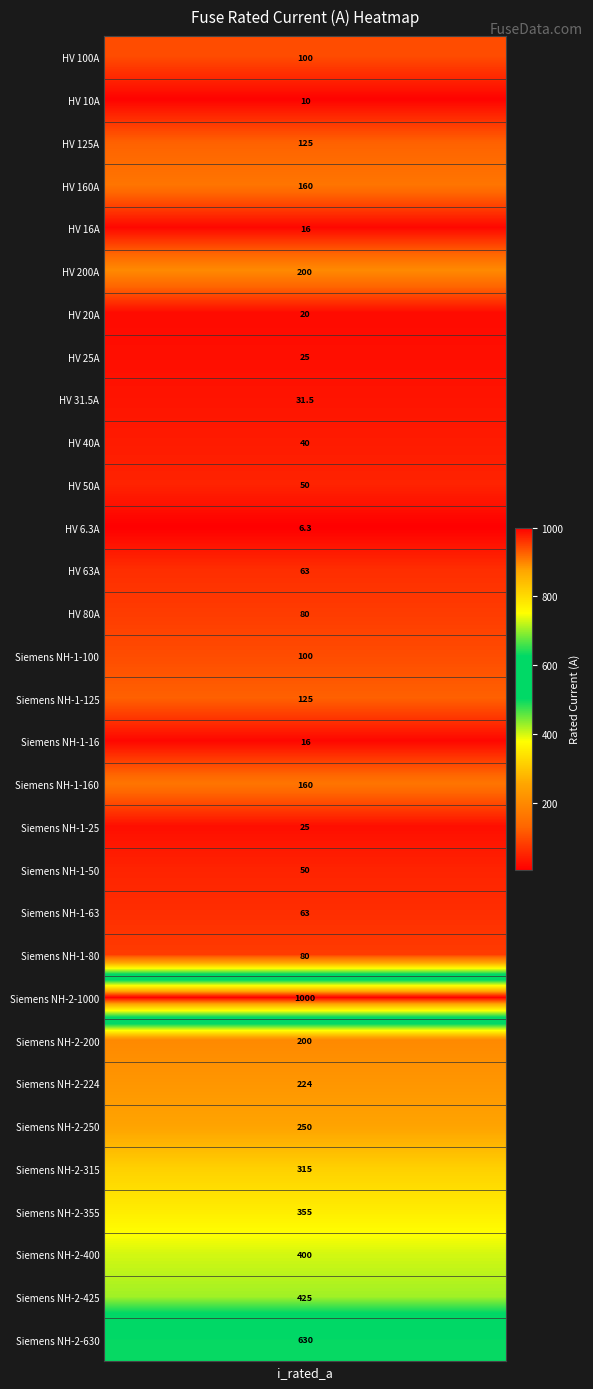

The chart shows a value of 71.5 at Siemens NH-1-160. True or false?

False